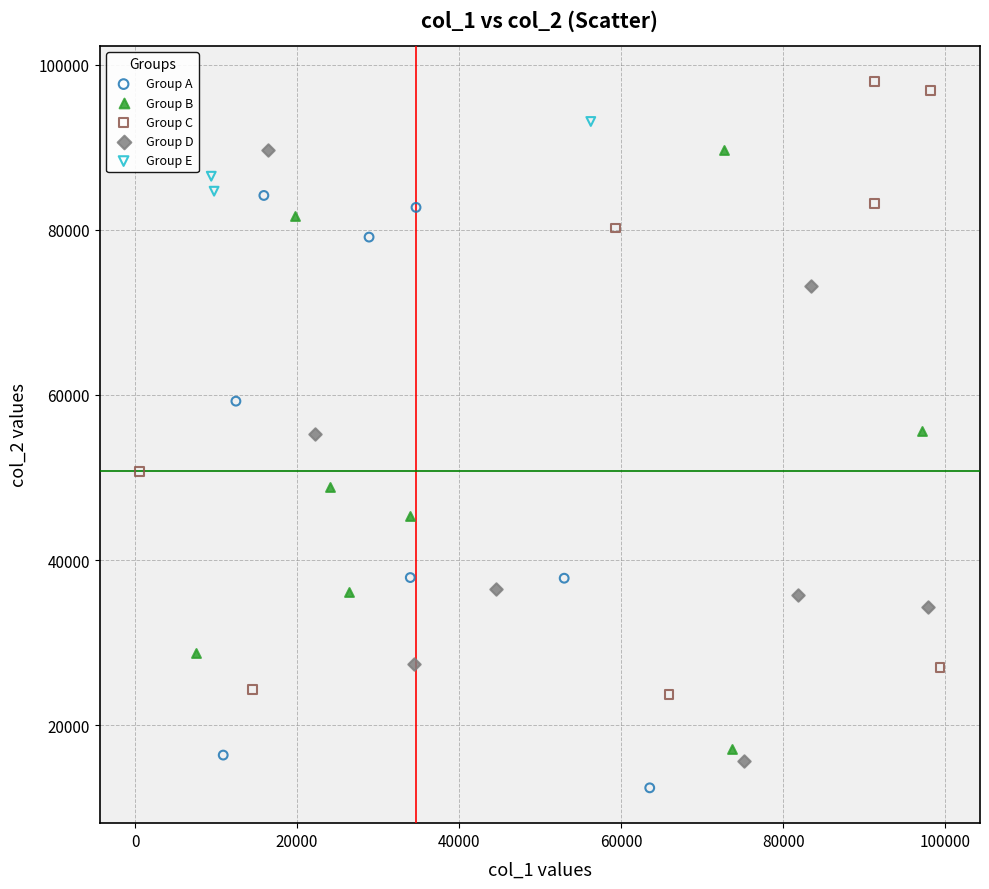

What are all the series names shown in the legend?

Group A, Group B, Group C, Group D, Group E